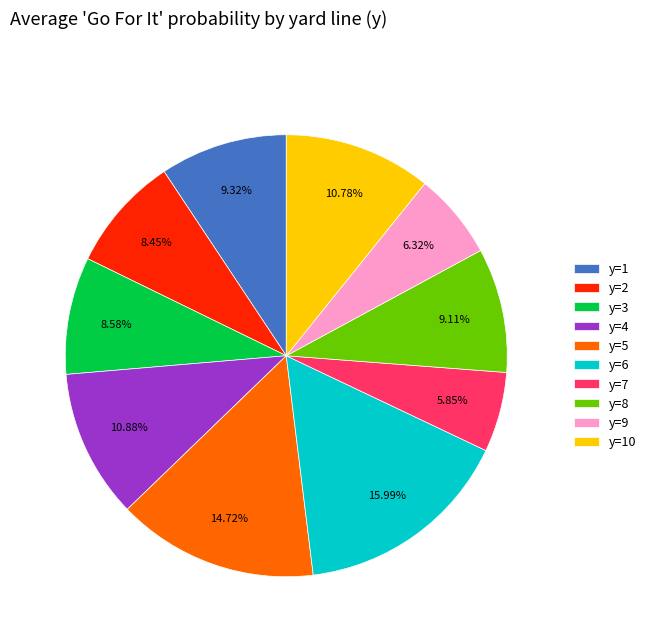

Which slice is the largest?

y=6